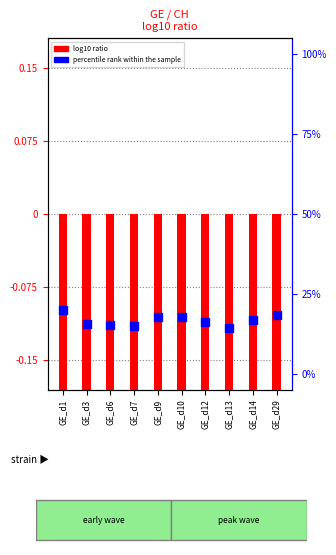

What are all the series names shown in the legend?

log10 ratio, percentile rank within the sample